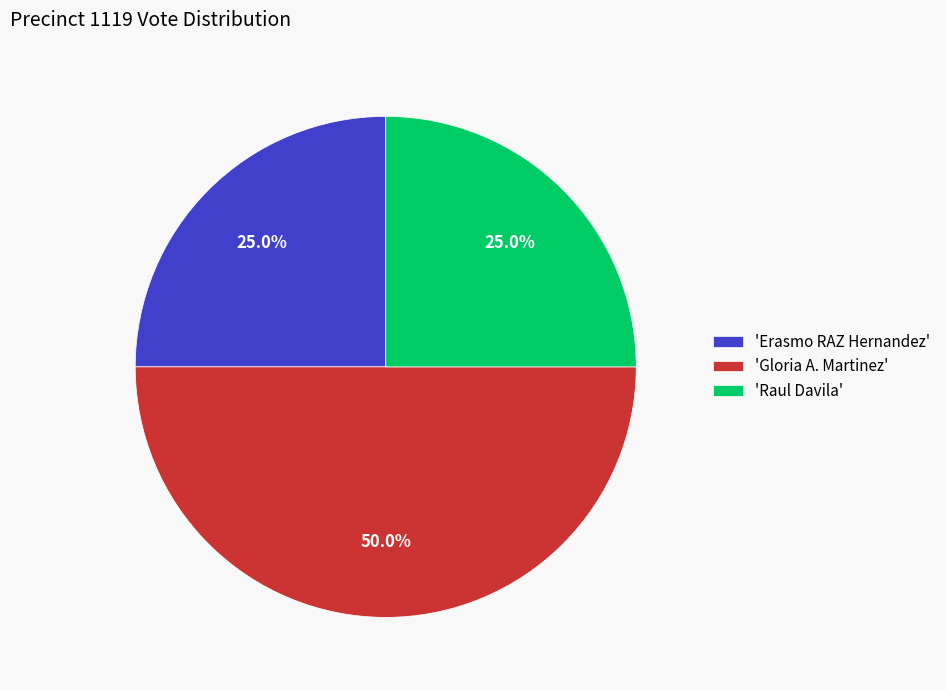

How many slices are in this pie chart?

3